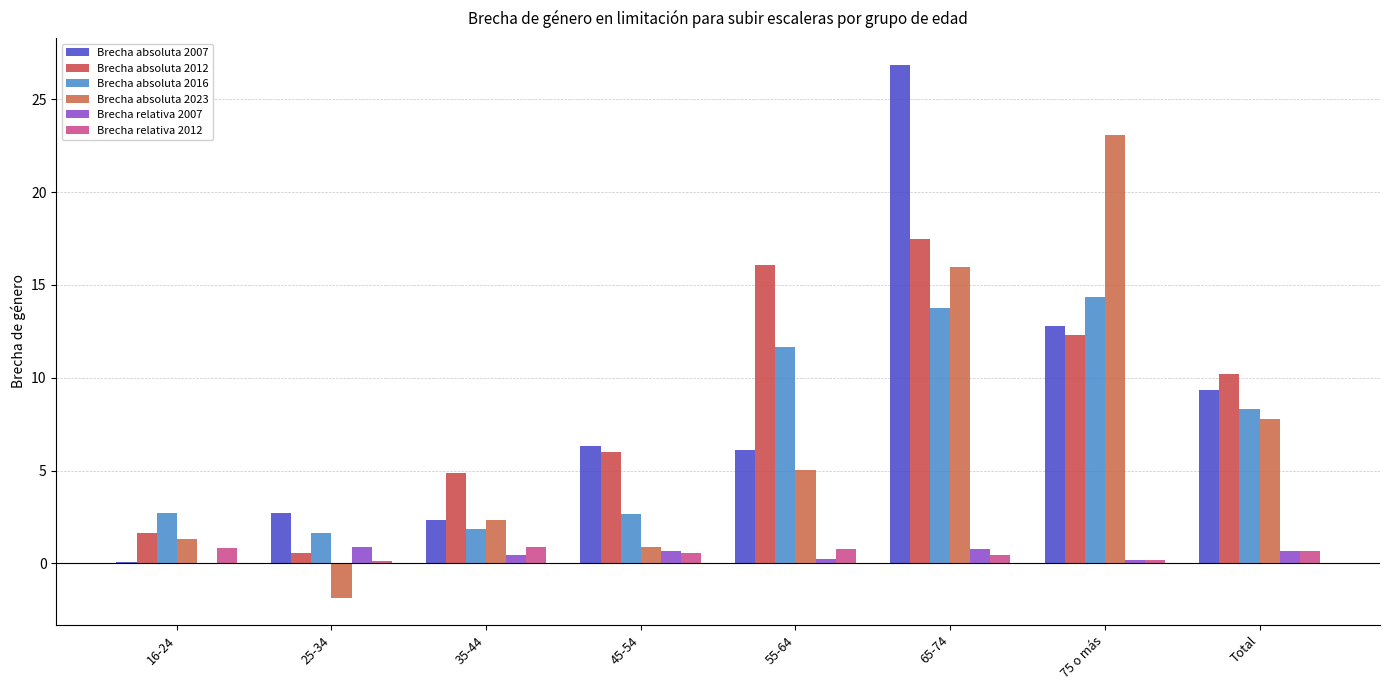

How many series are shown in this chart?

6